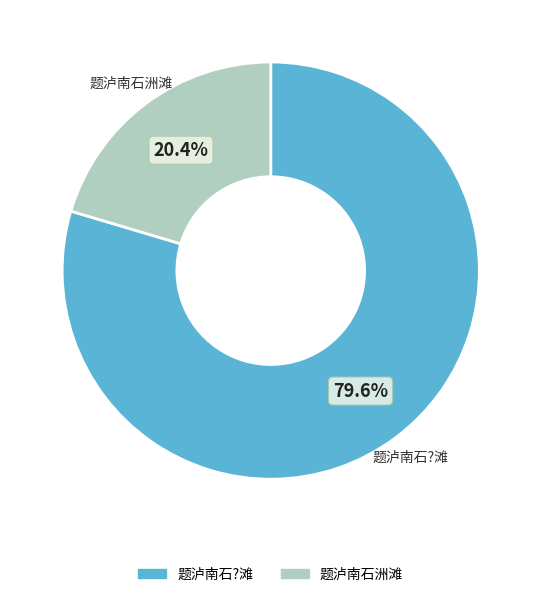

What is the ratio of the value at 题泸南石洲滩 to the value at 题泸南石?滩?

0.3